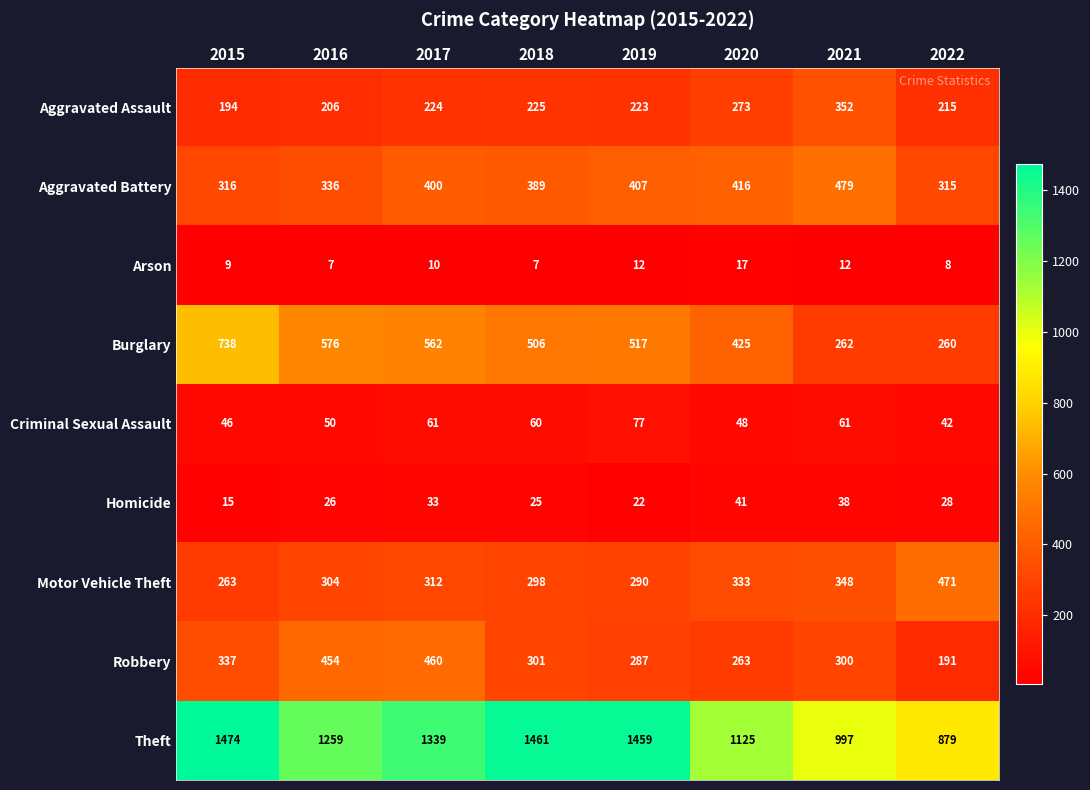

The Criminal Sexual Assault series shows 12 at 2020. True or false?

False